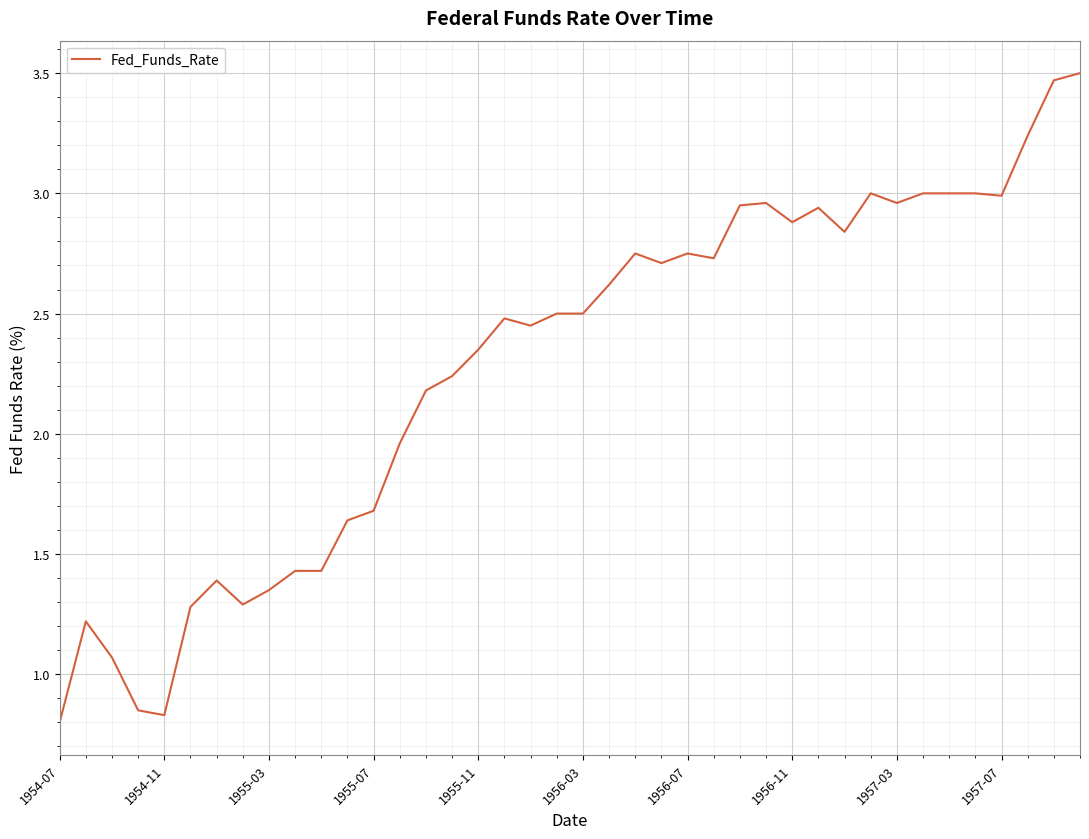

Does the chart have visible grid lines?

Yes